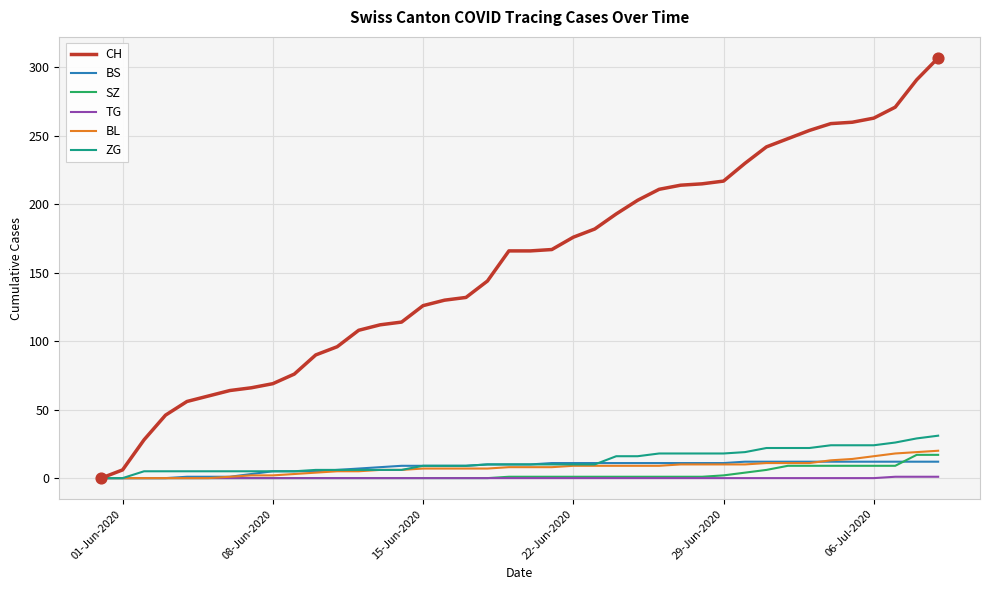

Which series has the largest total across all categories?

CH